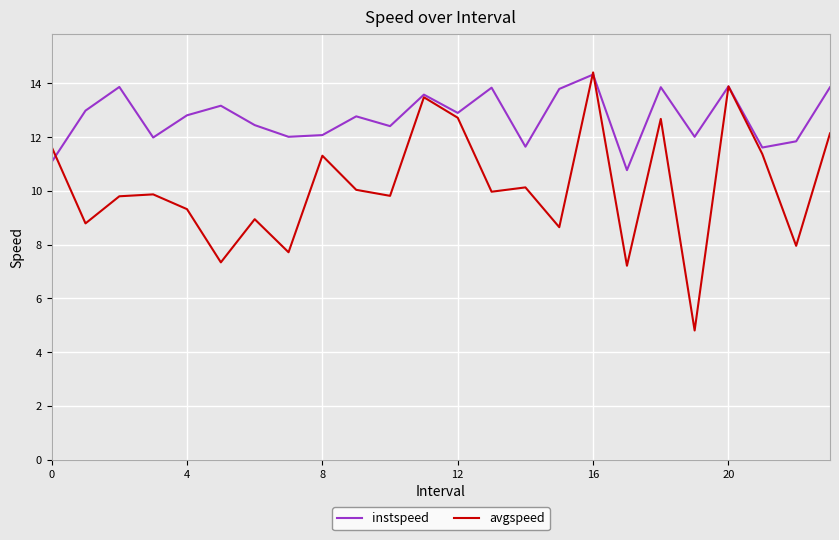

List the series in order of their overall mean, lowest first.

avgspeed, instspeed